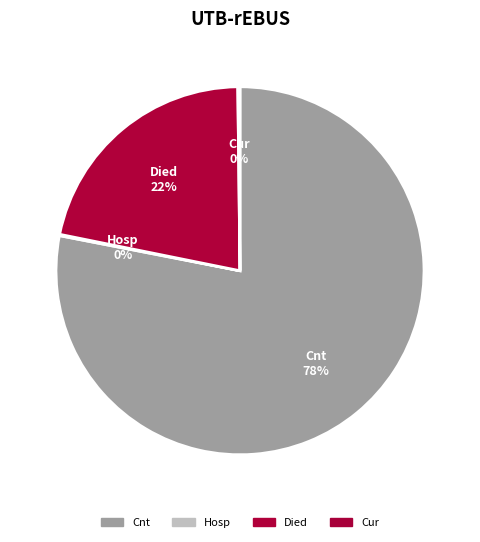

Does any single category account for the majority?

Yes